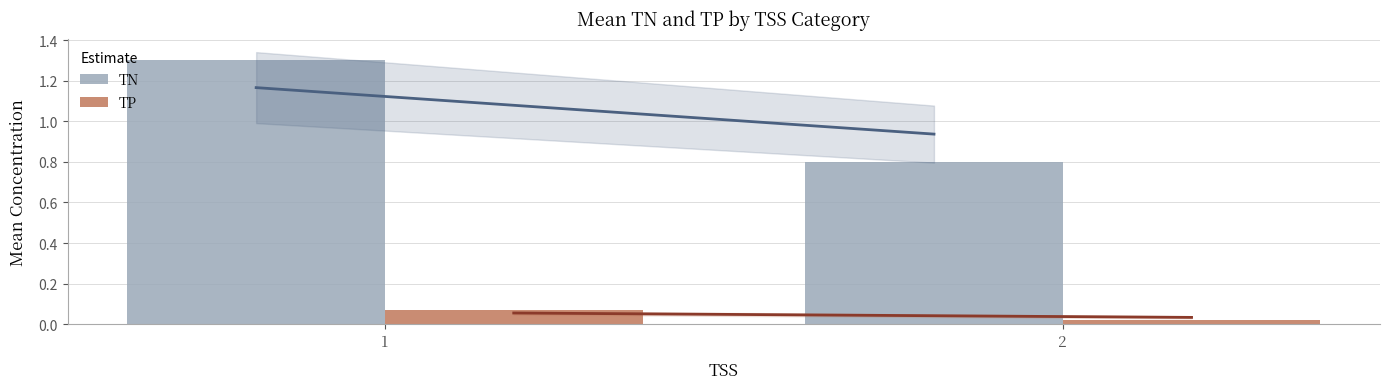

List the series in order of their peak value, highest first.

TN, TP